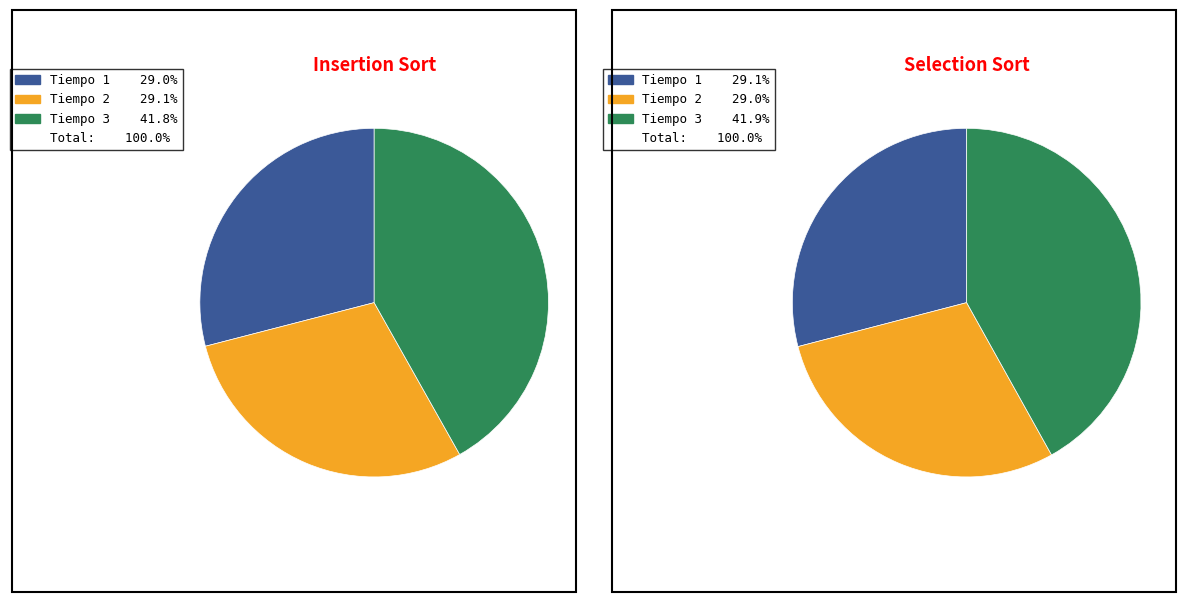

Between Tiempo 2 and Tiempo 1, which is larger?

Tiempo 2